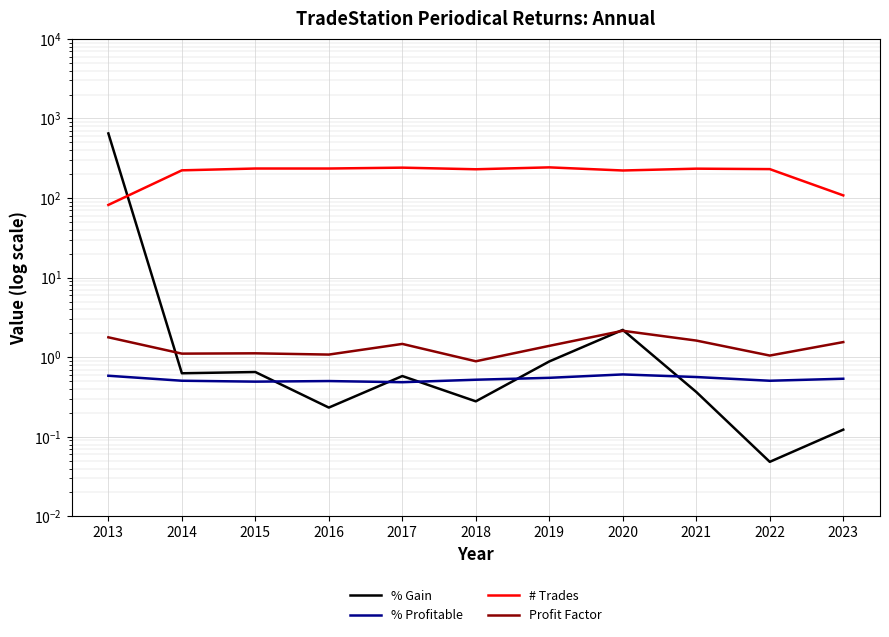

What is the value of the % Profitable point at the 2nd from the left?

0.5